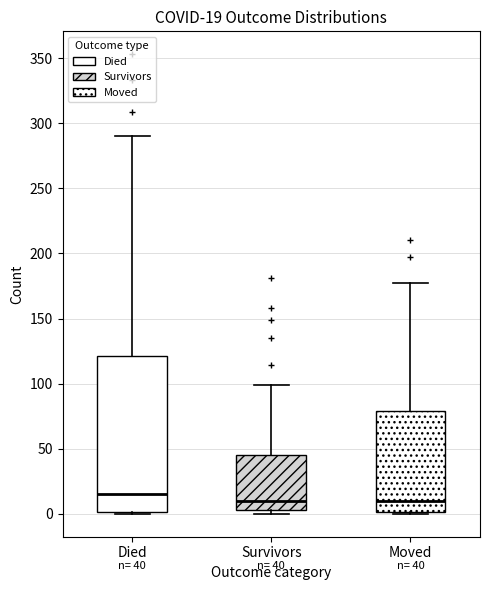

Comparing the boxes themselves (not the whiskers), which one is the tallest?

Died